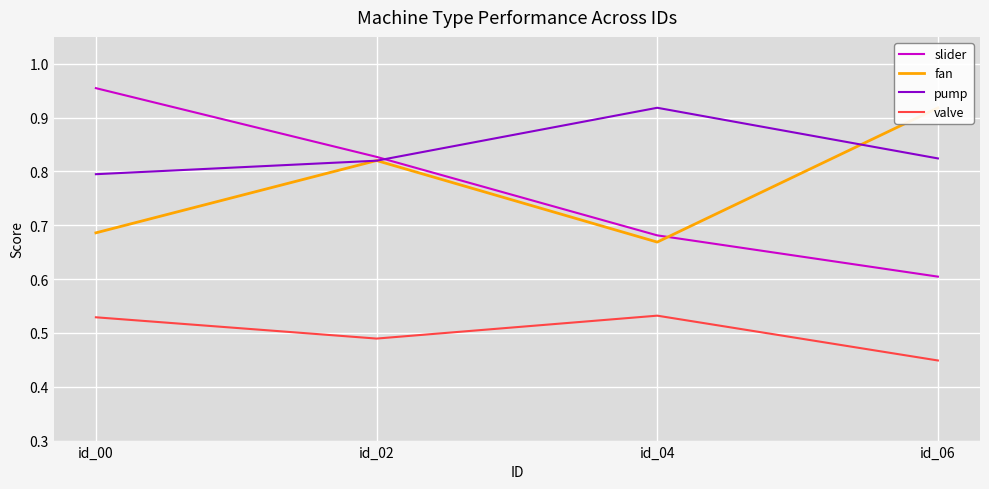

The fan series shows 0.8 at id_02. True or false?

True